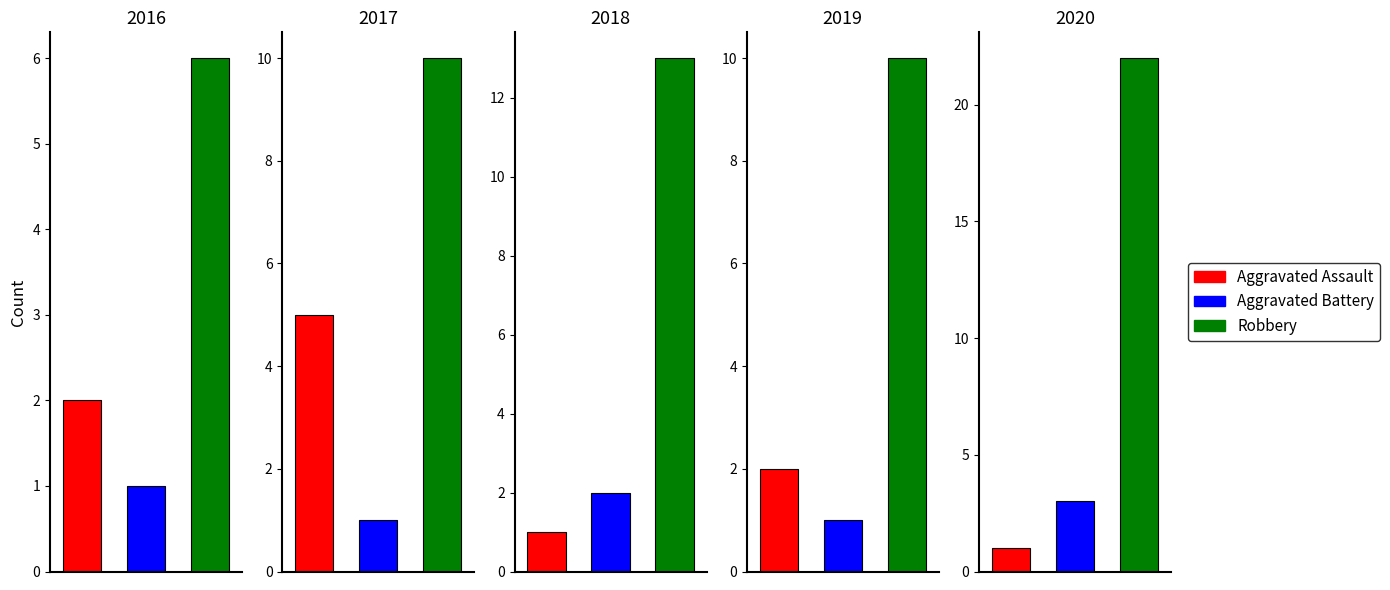

What is the value of the Aggravated Assault bar at the 2nd from the left?

5